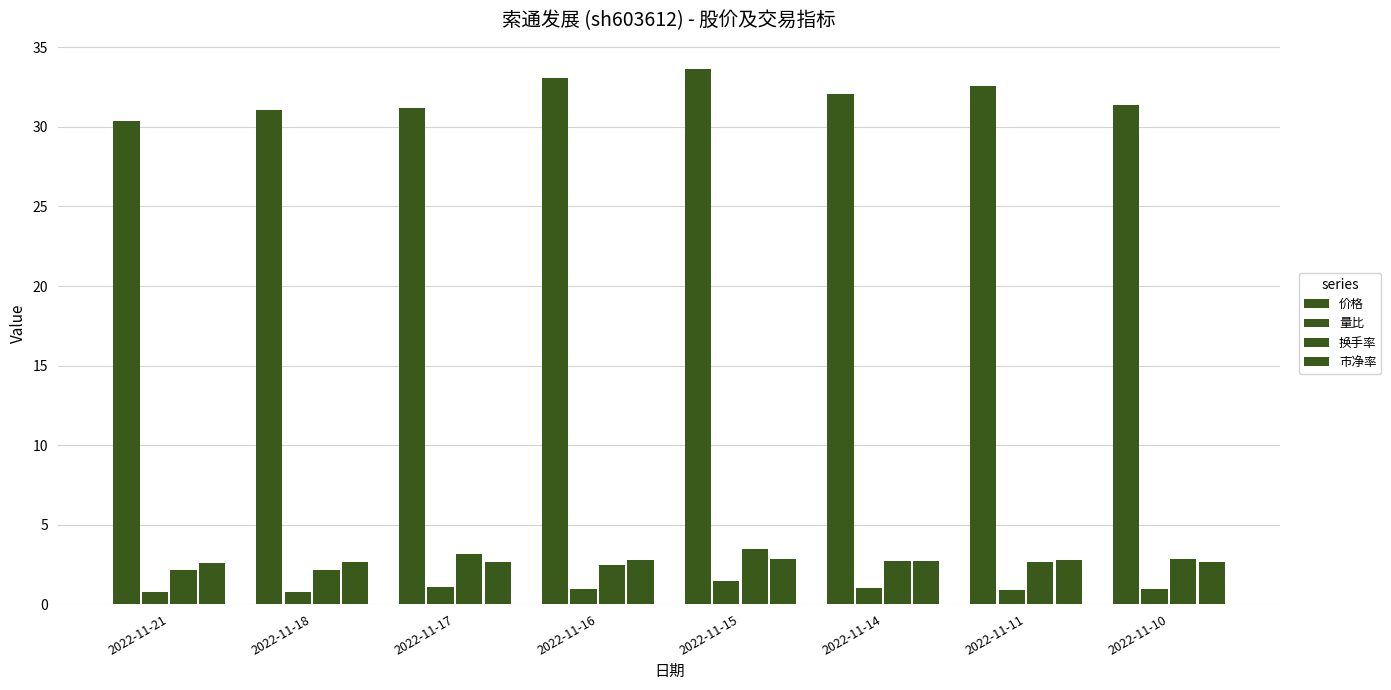

At which category is the sum across all series the highest?

2022-11-15